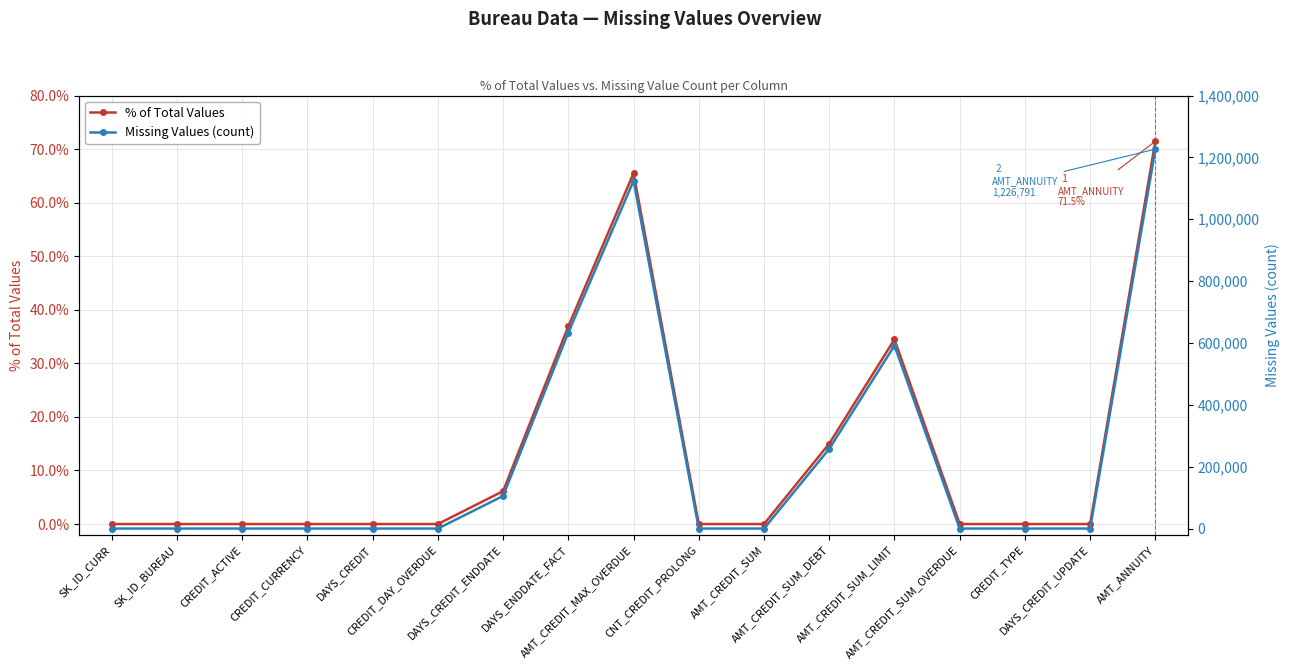

How many positive values does the % of Total Values series have?

7